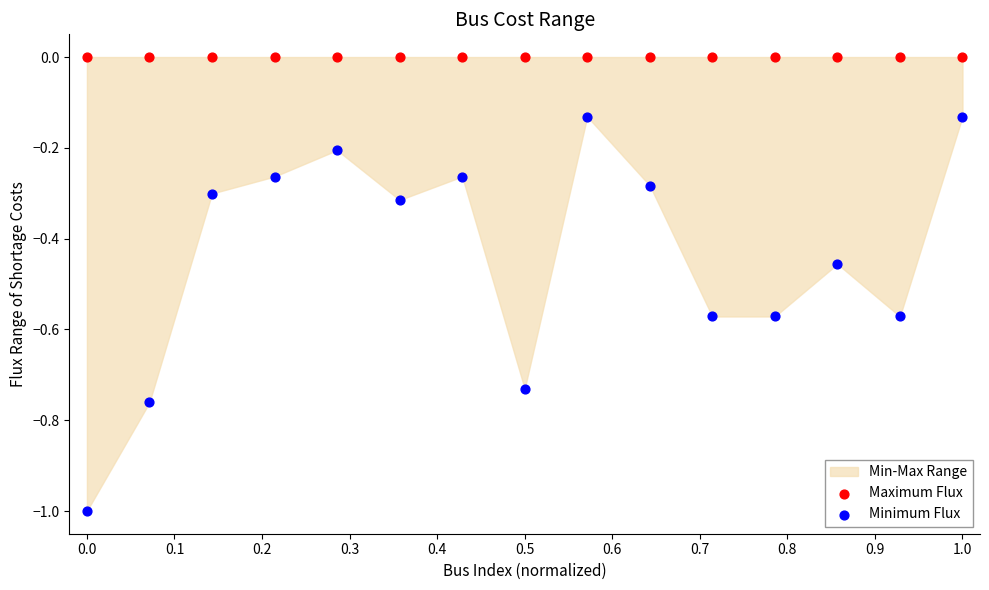

Which series reaches the minimum Y coordinate?

Minimum Flux